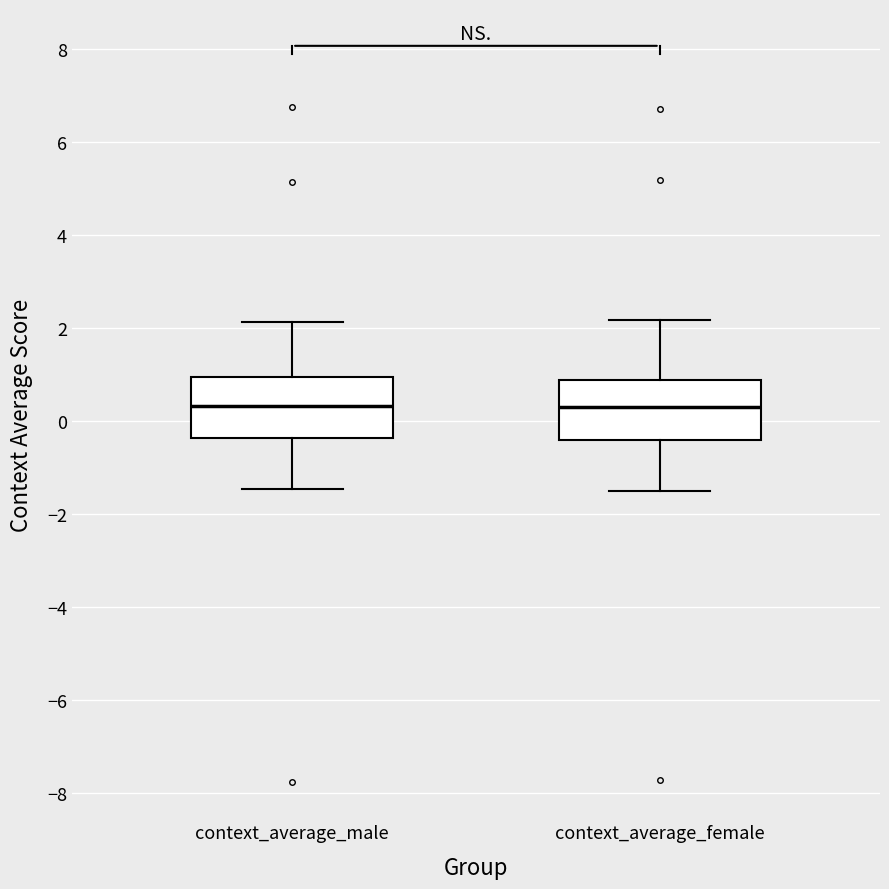

Reading left to right, transcribe this box plot: for each box, give where its median line is, the range the box spans, and where its two whiskers end, as read against the y-axis. The values are not printed on the chart, so give them approximately, as read against the axis.

context_average_male: median 0.4, box -0.4 to 1.0, whiskers -1.4 to 2.2
context_average_female: median 0.4, box -0.4 to 0.8, whiskers -1.6 to 2.2